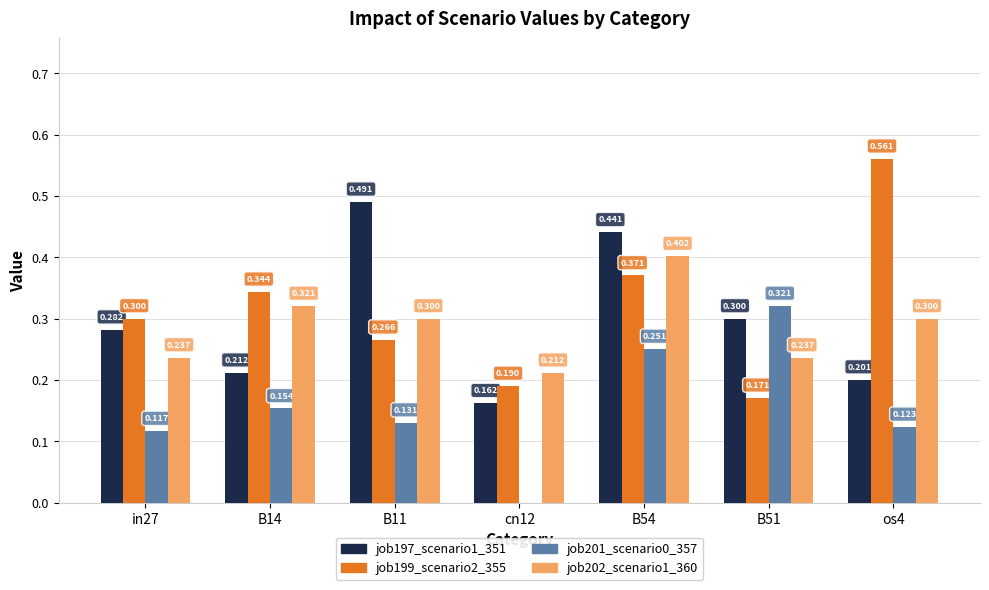

Reading right to left, list all the values displayed in this chart.

job197_scenario1_351: 0.2	0.3	0.4	0.2	0.5	0.2	0.3
job199_scenario2_355: 0.6	0.2	0.4	0.2	0.3	0.3	0.3
job201_scenario0_357: 0.1	0.3	0.3	0.0	0.1	0.2	0.1
job202_scenario1_360: 0.3	0.2	0.4	0.2	0.3	0.3	0.2